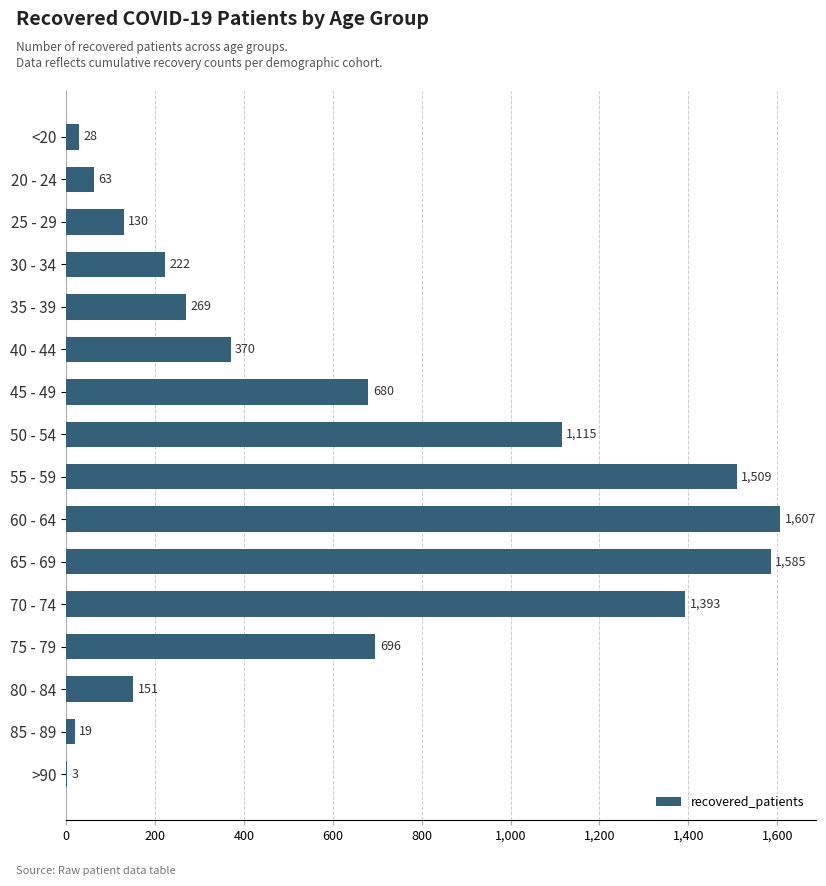

How many distinct data groups are displayed?

1